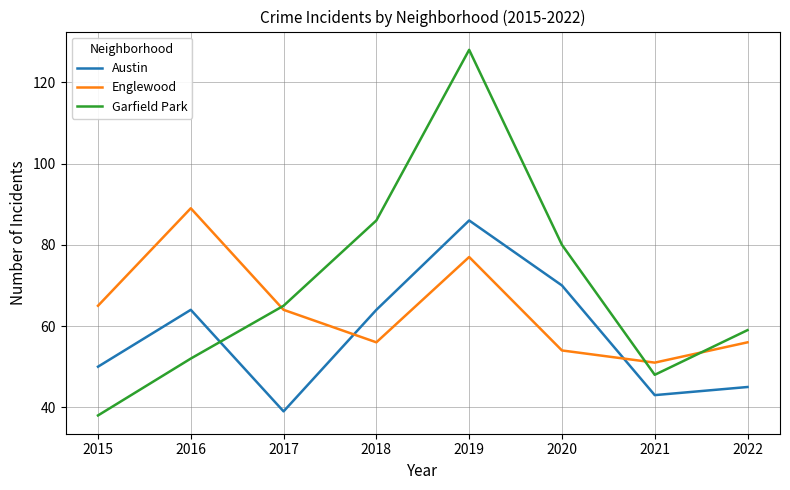

What value does the Garfield Park series have at 2020, to the nearest 10?

80